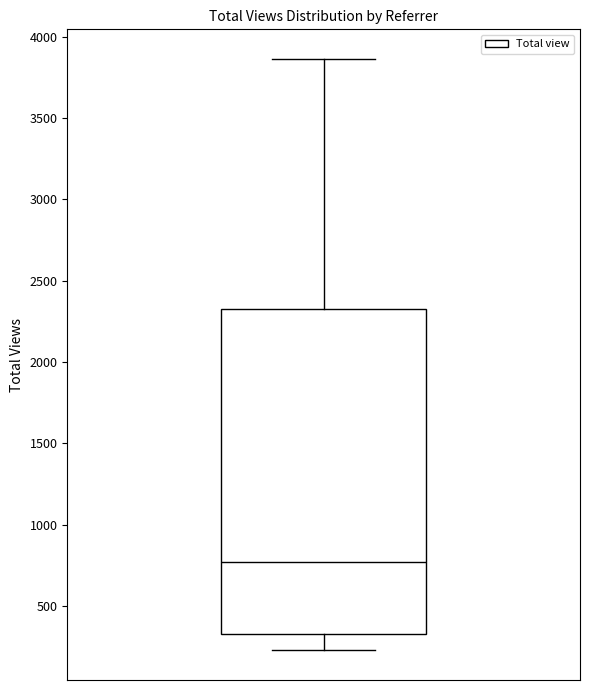

Where does the median line of the box sit on the y-axis? The values are not printed on the chart, so give them approximately, as read against the axis.

750